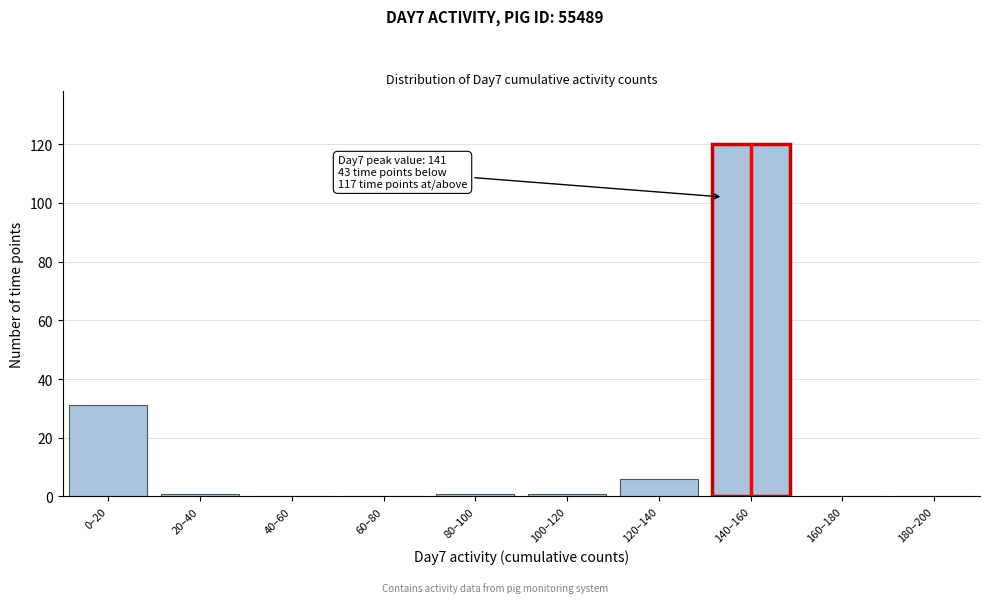

Reading left to right, list all the values displayed in this chart.

0–20=31	20–40=1	40–60=0	60–80=0	80–100=1	100–120=1	120–140=6	140–160=120	160–180=0	180–200=0